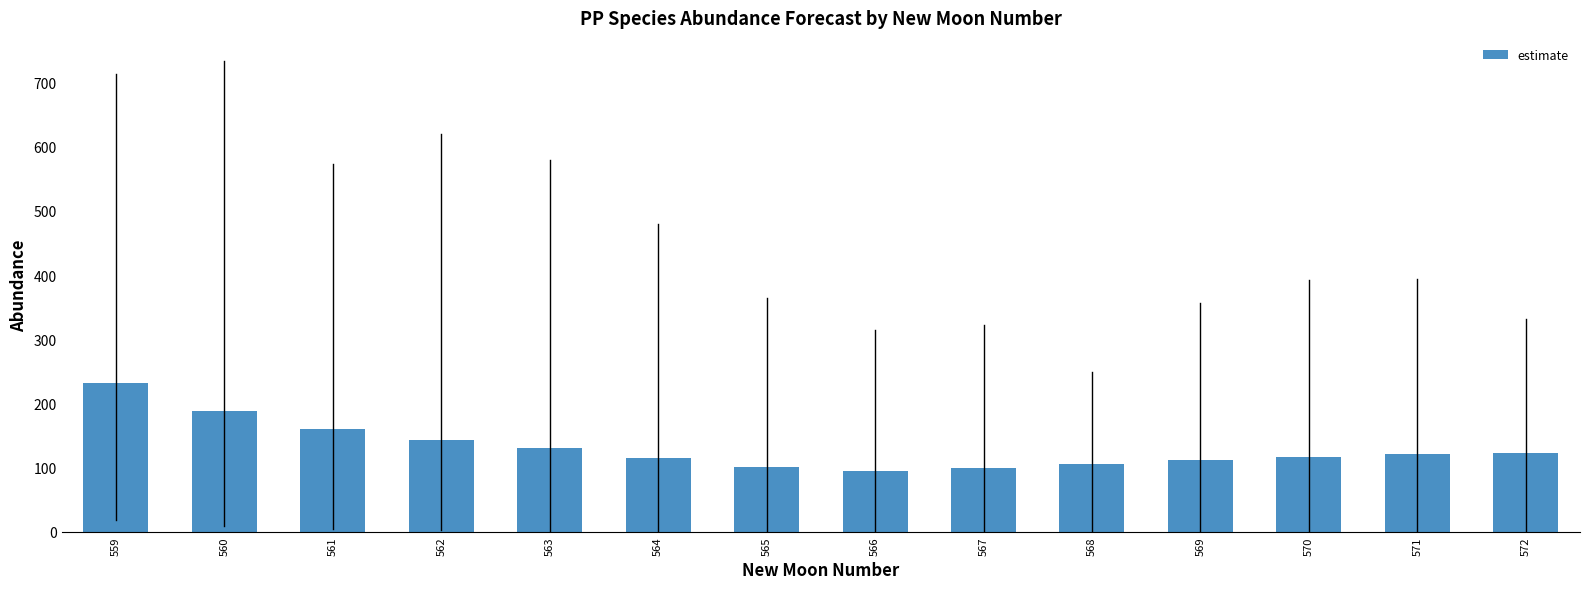

Where does the data first go above 121?

559